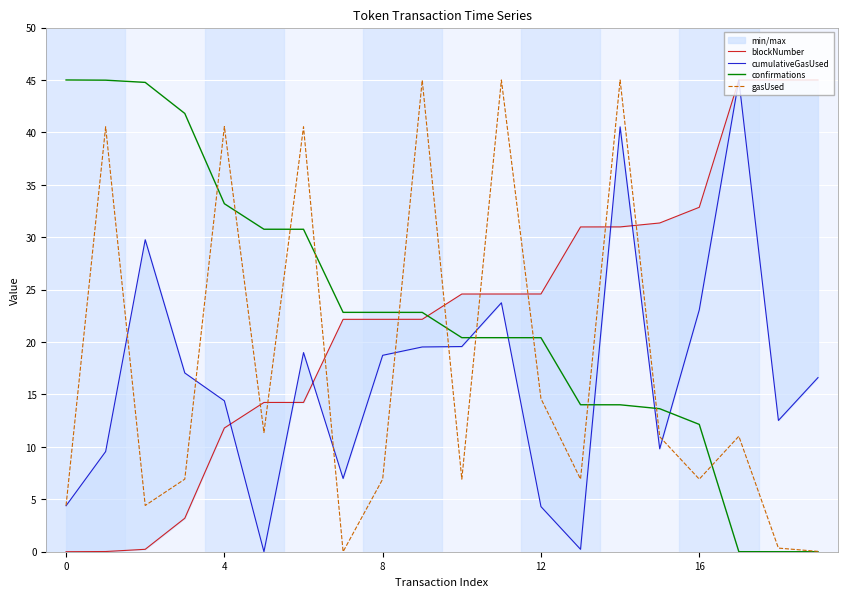

True or false: blockNumber has more than 0 points higher than both neighbors.

False